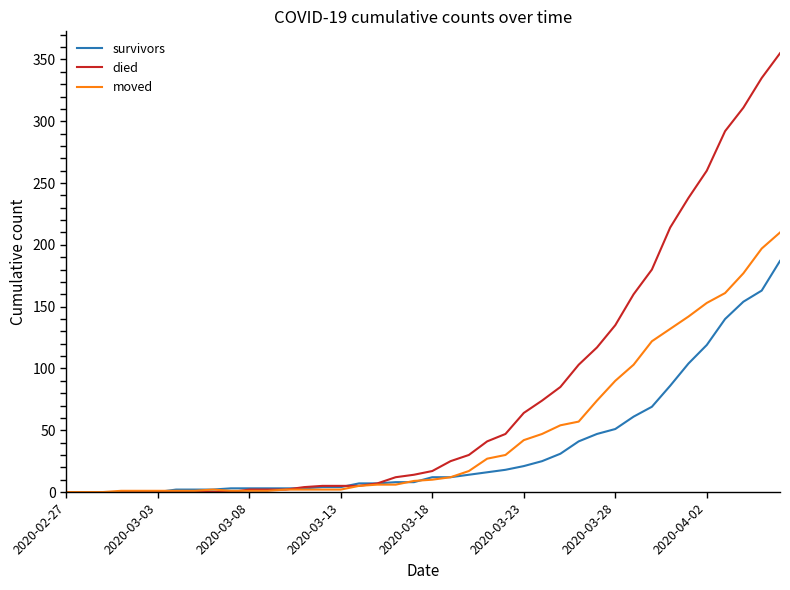

Which series has the largest total across all categories?

died